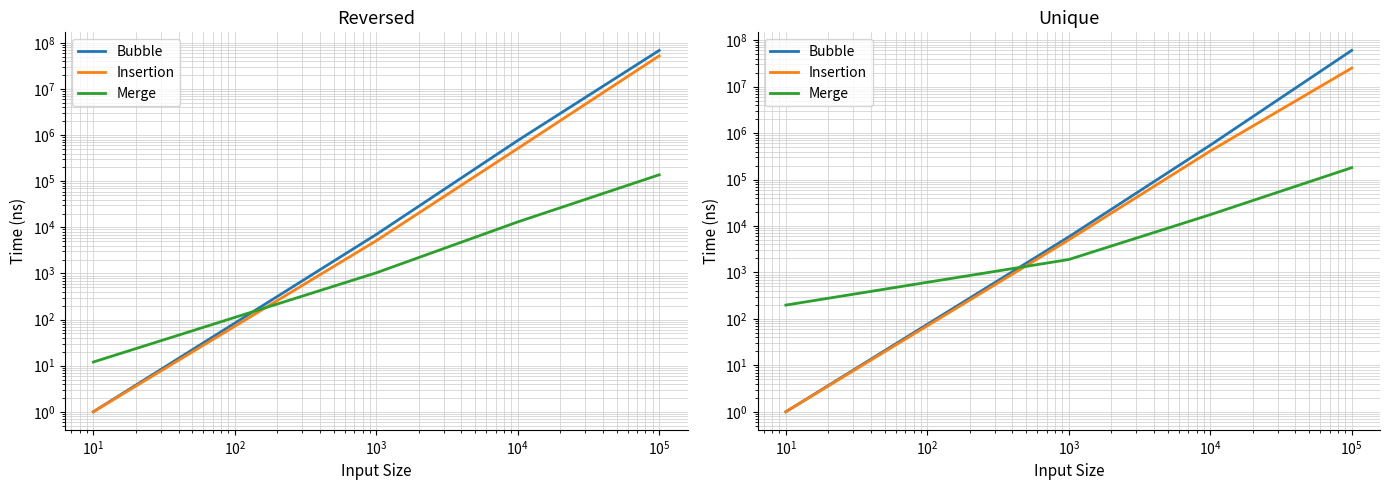

The Bubble series shows 335184 at $\mathdefault{10^{1}}$. True or false?

False